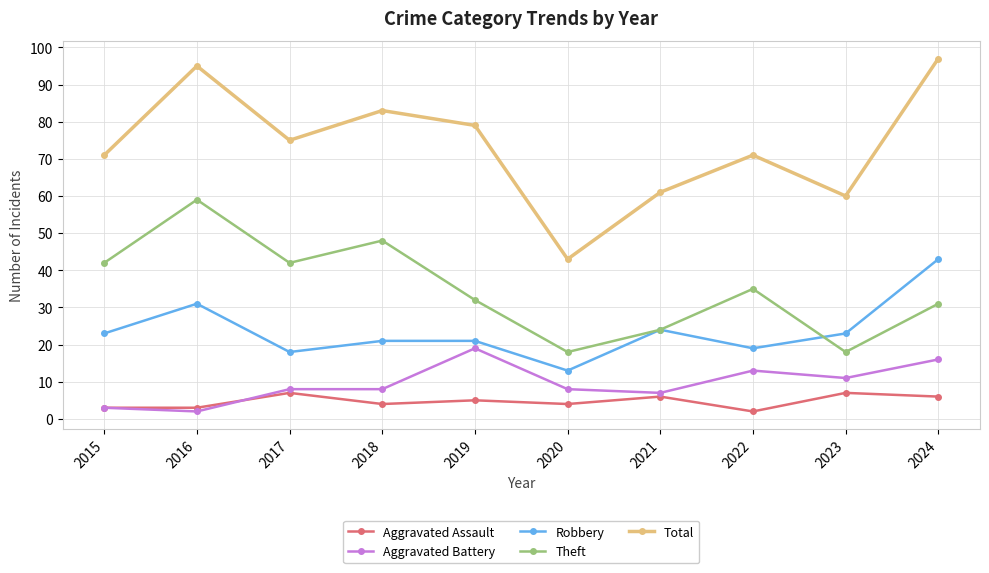

Which series changed the most between 2020 and 2021?

Total